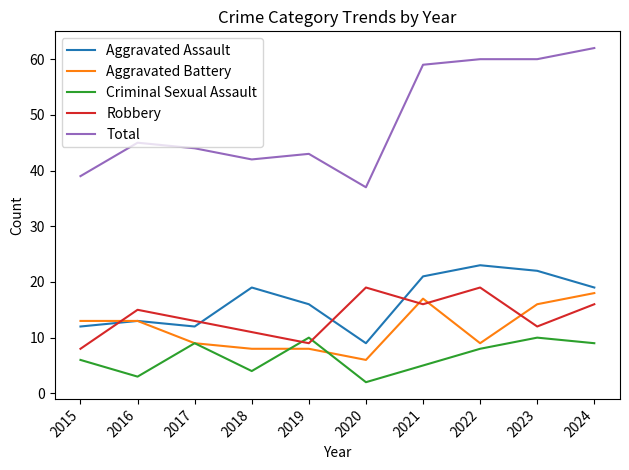

Is the value of Robbery at 2022 greater than the value of Total at 2018?

No